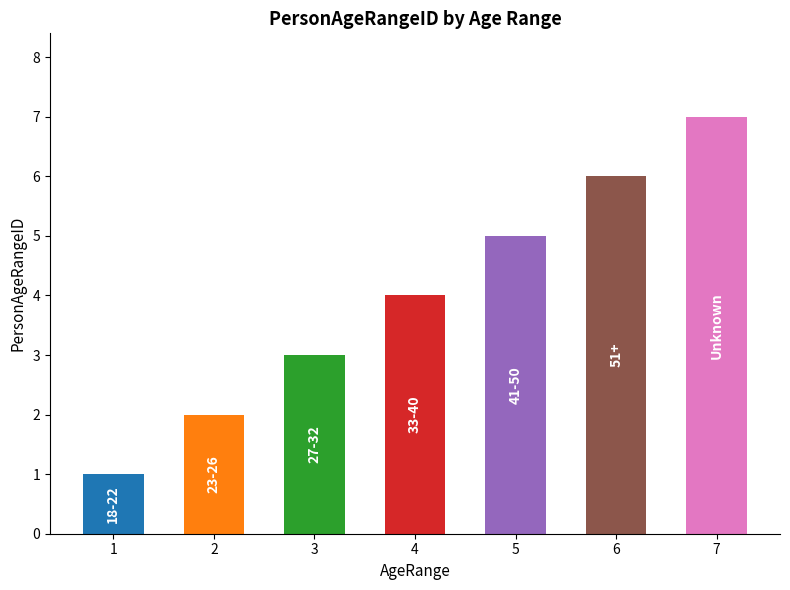

List the labels in order of value, smallest first.

1, 2, 3, 4, 5, 6, 7